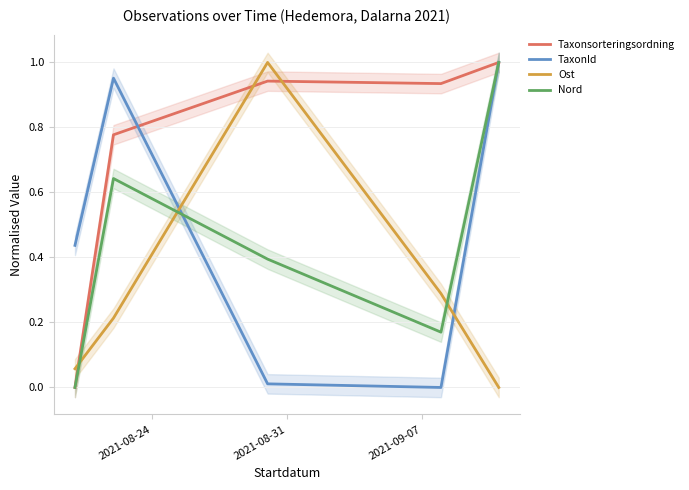

How many values in the Taxonsorteringsordning series exceed 0?

4